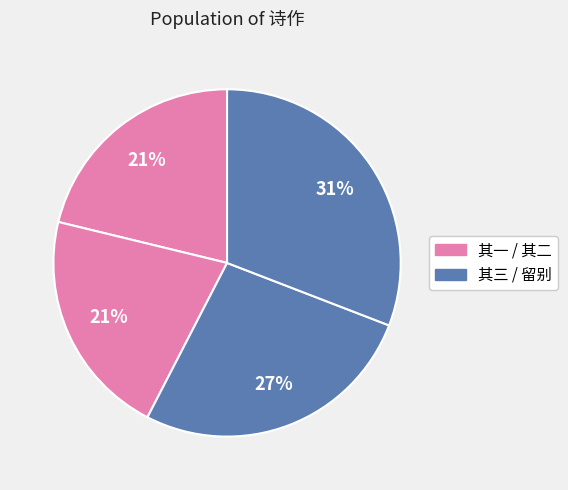

Count the number of slices in the pie.

4